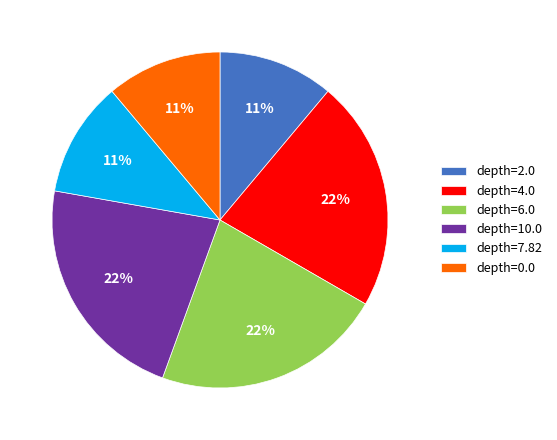

Is there a majority slice in this chart?

No